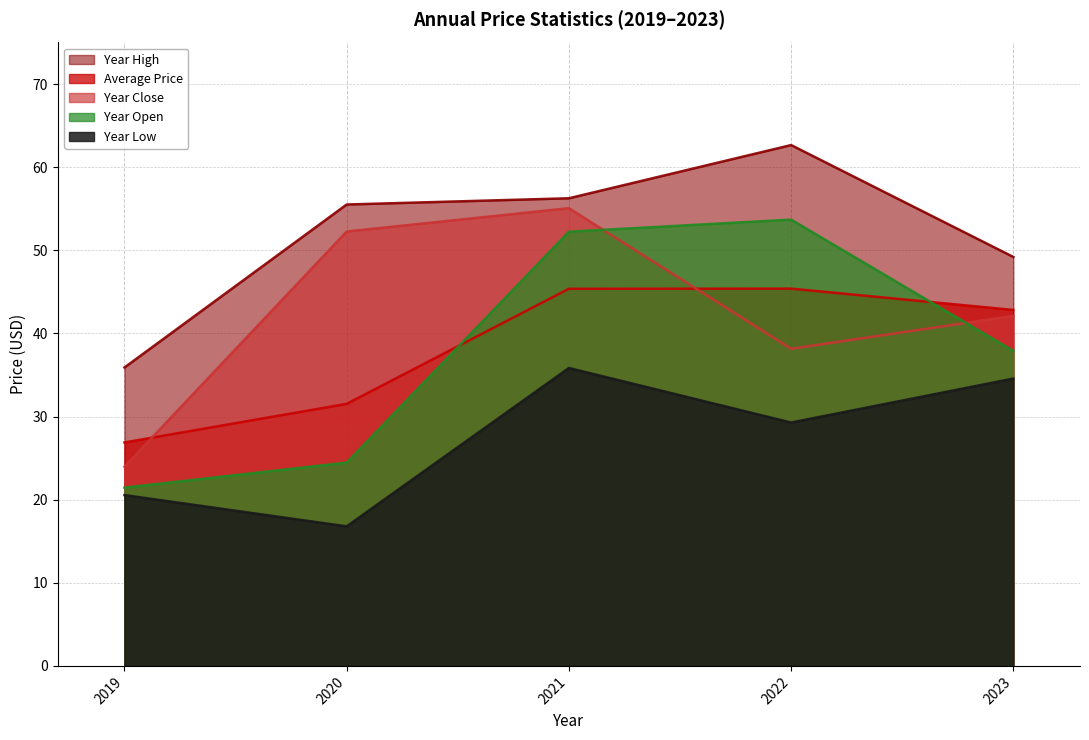

Reading left to right, list all the values displayed in this chart.

price: 2019=26.9	2020=31.5	2021=45.4	2022=45.4	2023=42.8
year_open: 2019=21.4	2020=24.5	2021=52.2	2022=53.7	2023=37.9
year_high: 2019=35.9	2020=55.5	2021=56.3	2022=62.7	2023=49.2
year_low: 2019=20.6	2020=16.8	2021=35.8	2022=29.3	2023=34.6
year_close: 2019=24.0	2020=52.3	2021=55.1	2022=38.1	2023=42.1